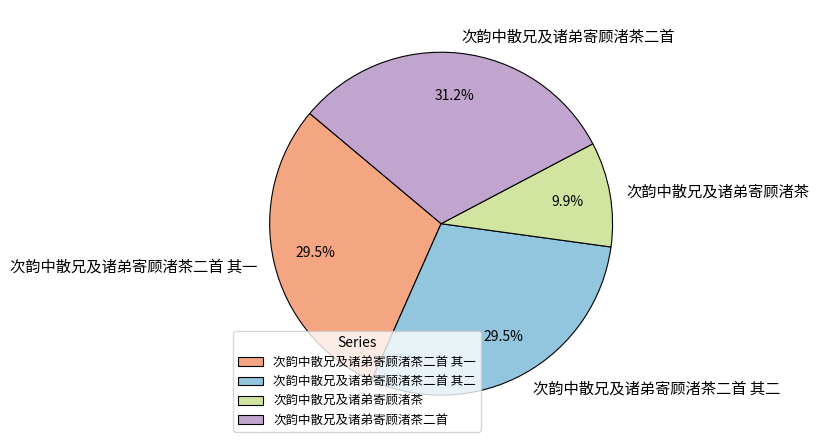

Does any single category account for the majority?

No